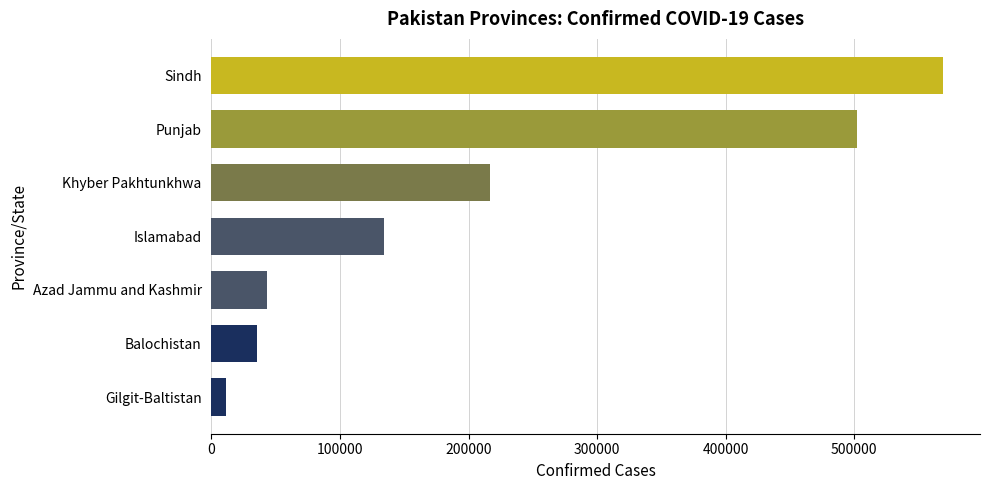

How many categories are shown in the chart?

7